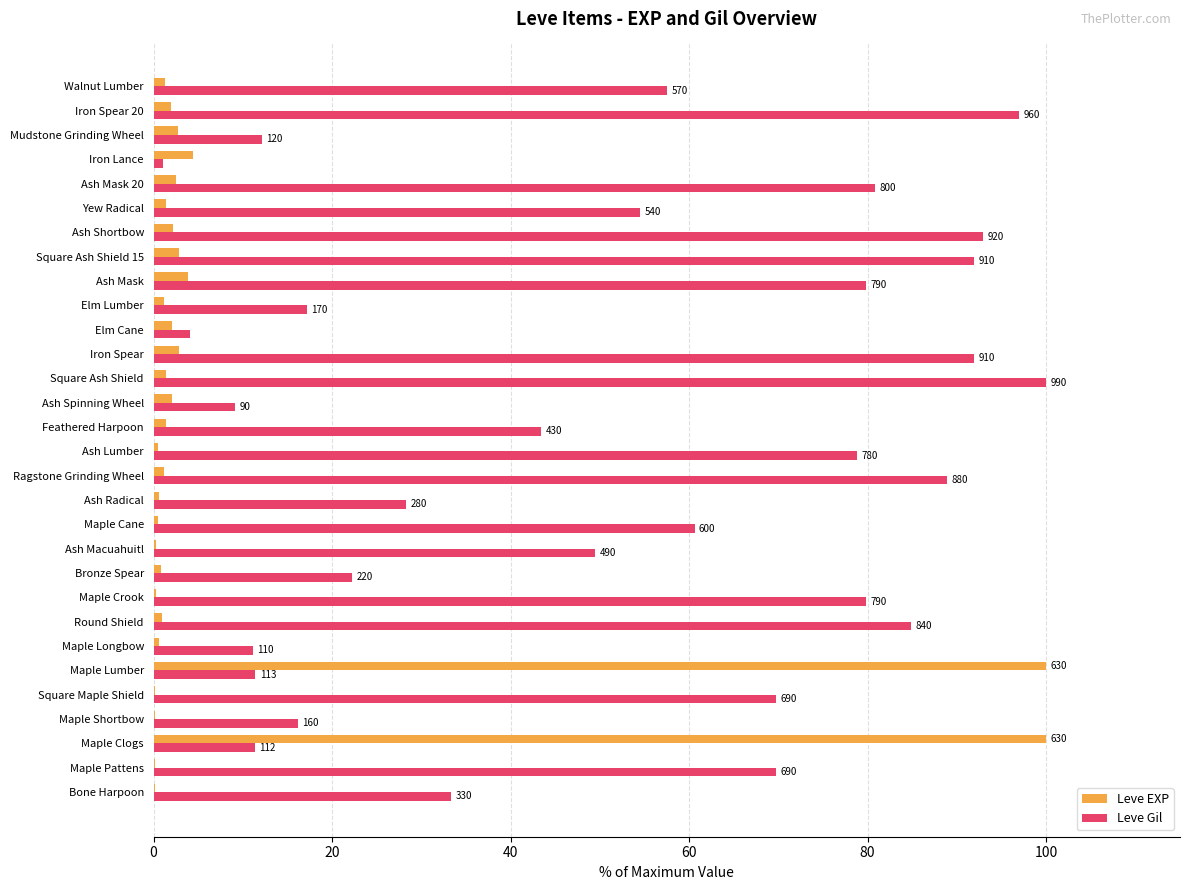

What are all the series names shown in the legend?

Leve EXP, Leve Gil